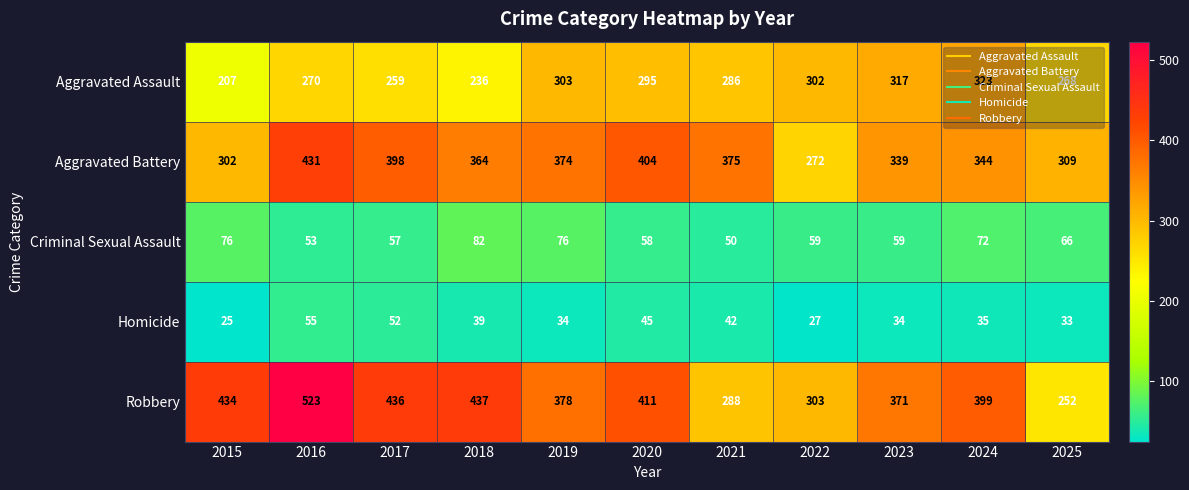

Rank the series by their maximum value, from lowest to highest.

Homicide, Criminal Sexual Assault, Aggravated Assault, Aggravated Battery, Robbery